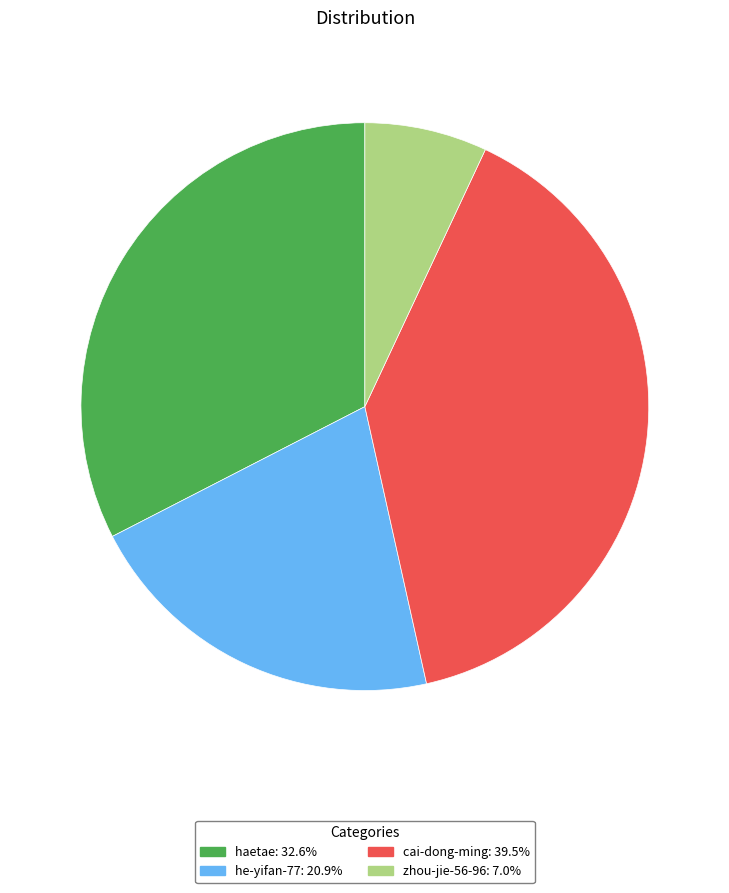

Combined, do haetae and cai-dong-ming account for over 50%?

Yes